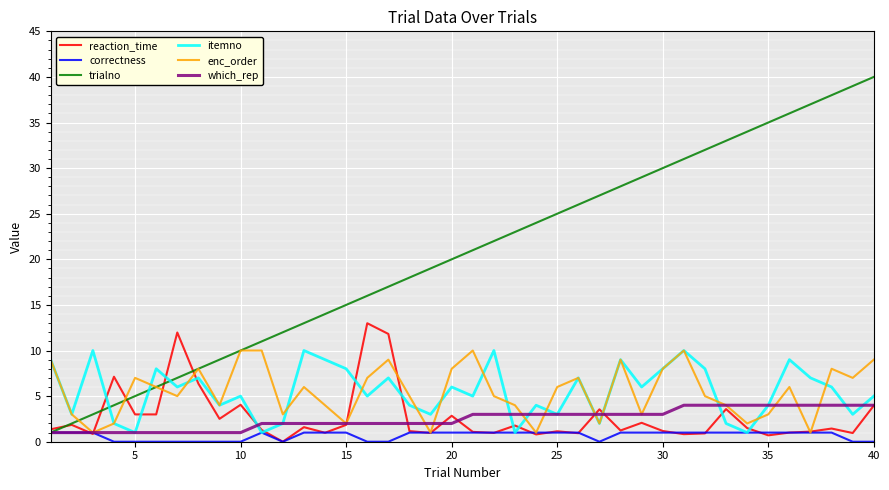

What is the maximum value for which_rep?

4.0